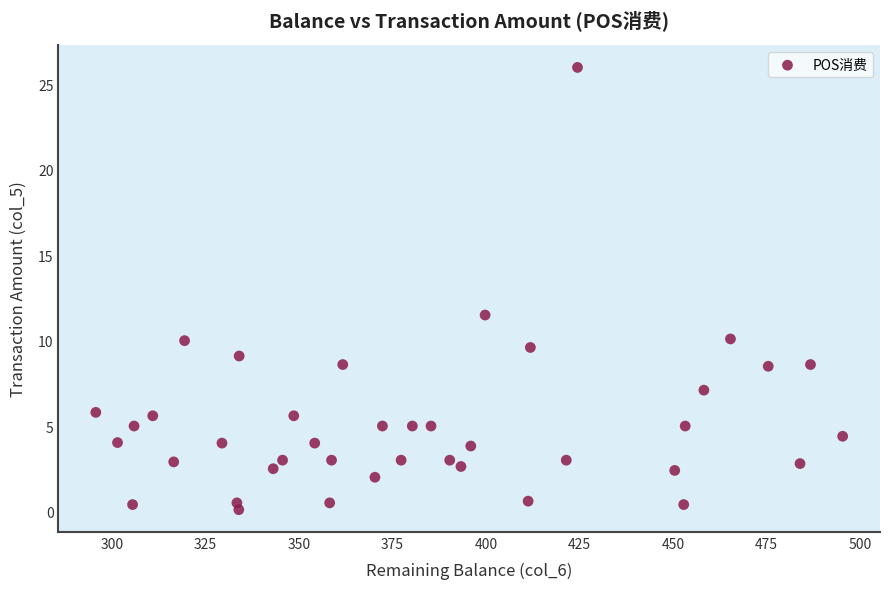

What is the range of Y values (max minus min)?

25.9